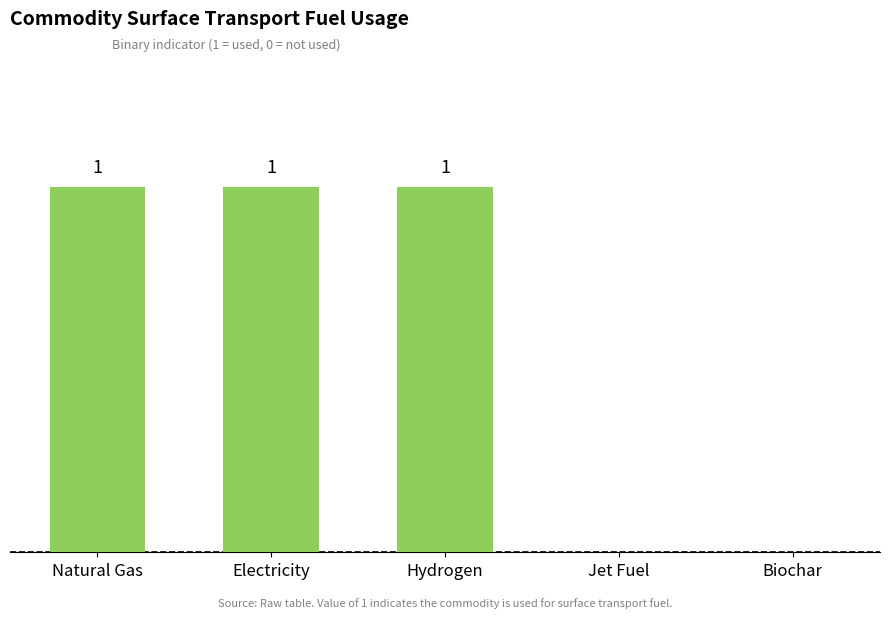

Which has a higher value, Jet Fuel or Electricity?

Electricity